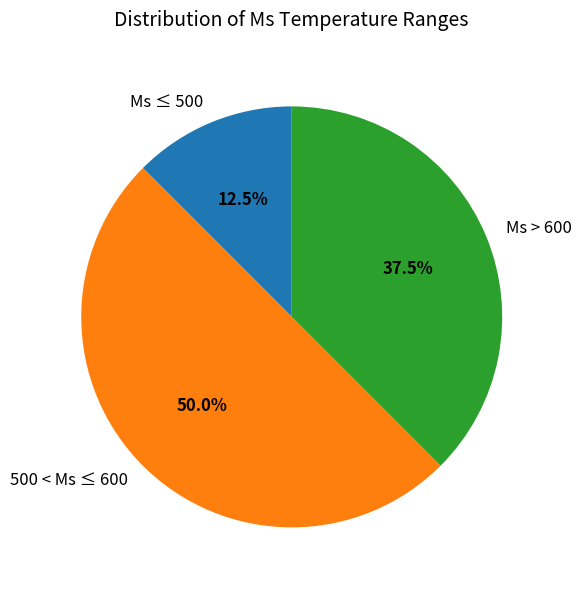

Is Ms ≤ 500 the majority of the pie?

No